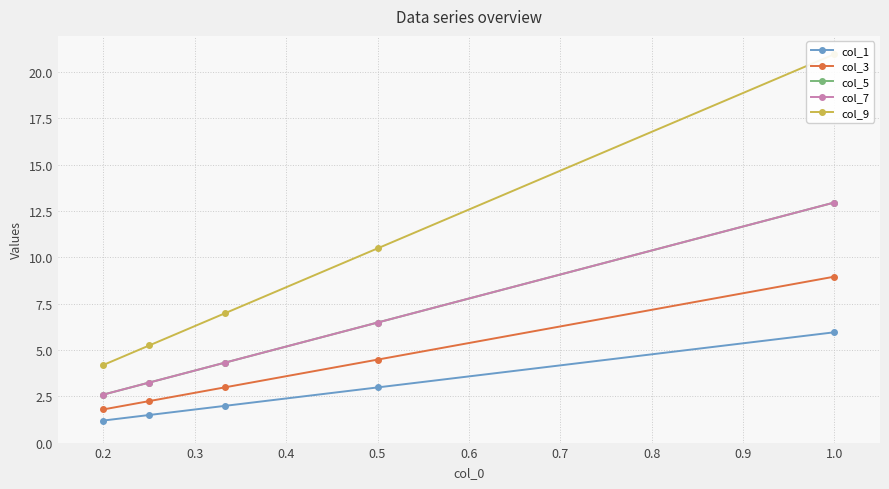

Which series has the widest spread of values?

col_9